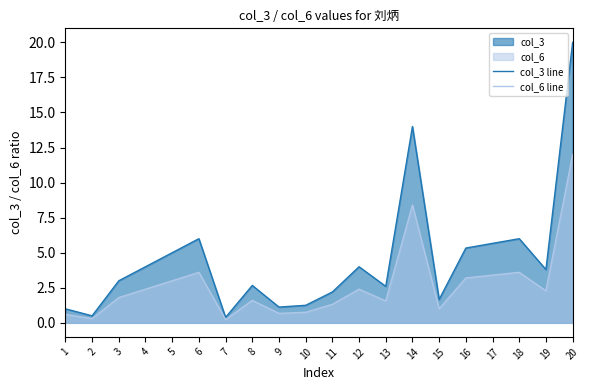

Read the col_3 line value at 4.

4.0